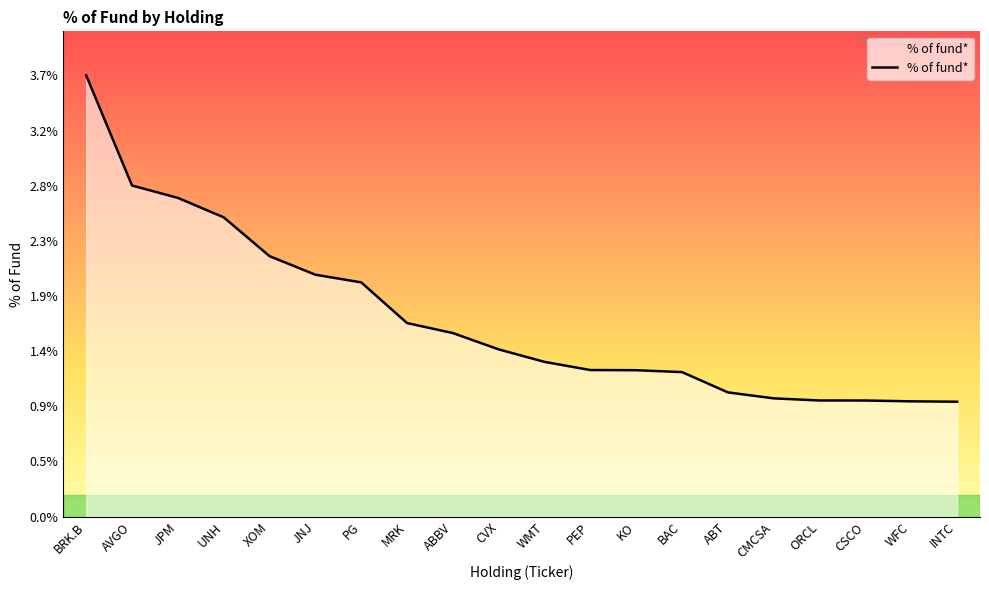

True or false: the data shows 2.2 at KO.

False